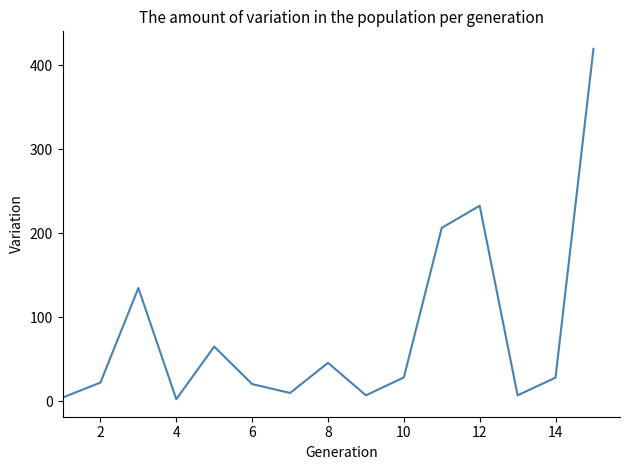

What is the difference between the maximum and minimum values?

416.9